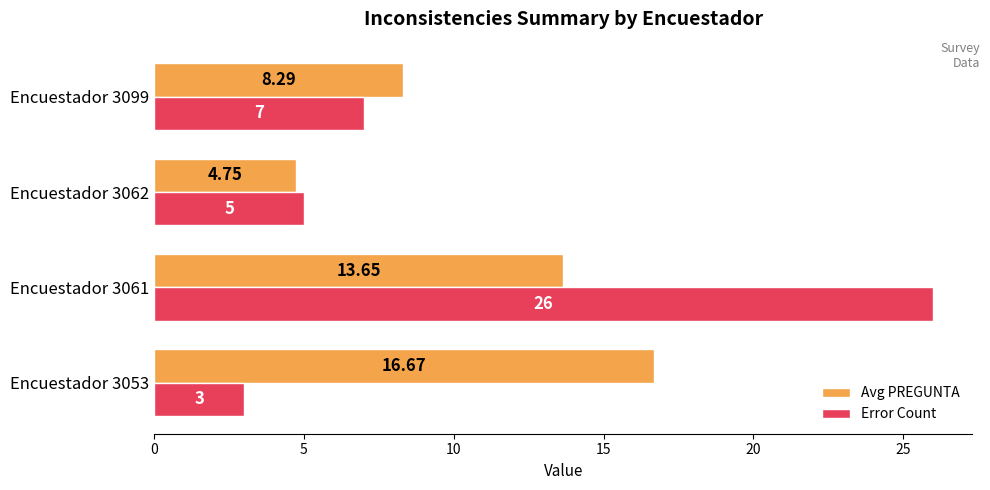

Is the value of Avg PREGUNTA at Encuestador 3053 greater than the value of Error Count at Encuestador 3099?

Yes